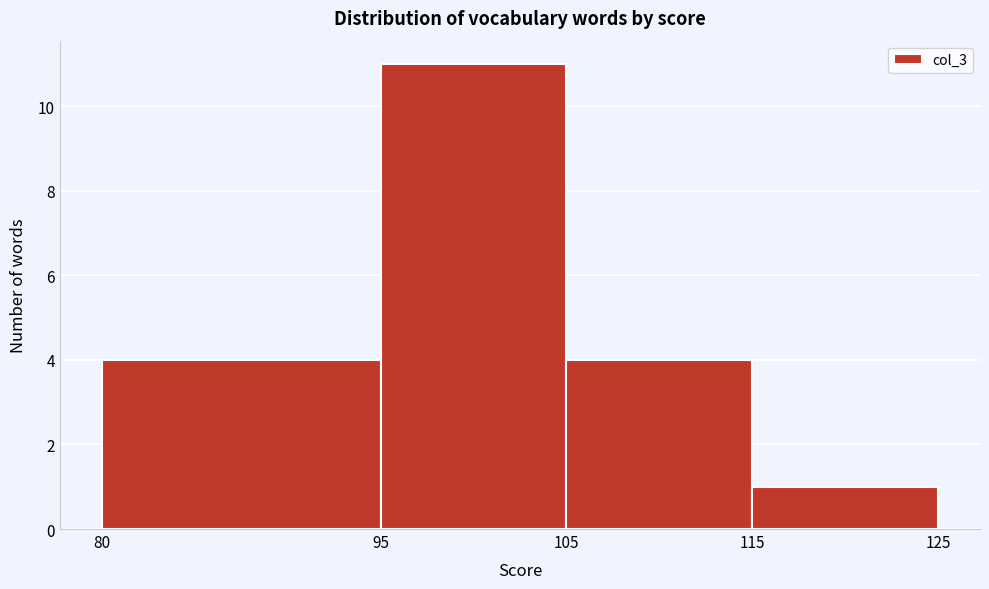

How tall is the bar that spans 115 to 125 on the x-axis? The values are not printed on the chart, so give them approximately, as read against the axis.

1